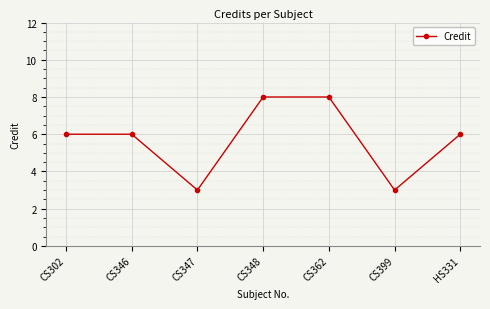

What is the sum of the values at CS346 and CS347?

9